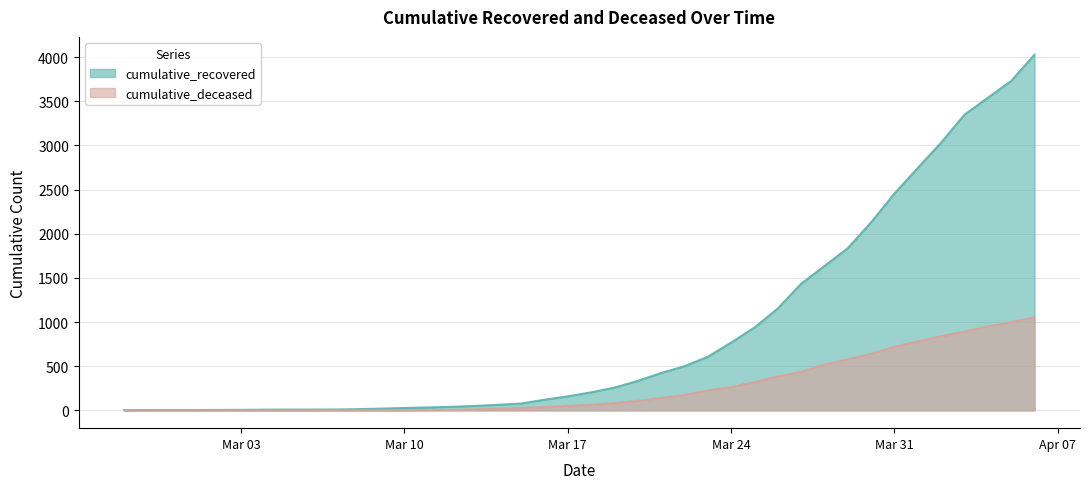

Which series has the largest total across all categories?

cumulative_recovered